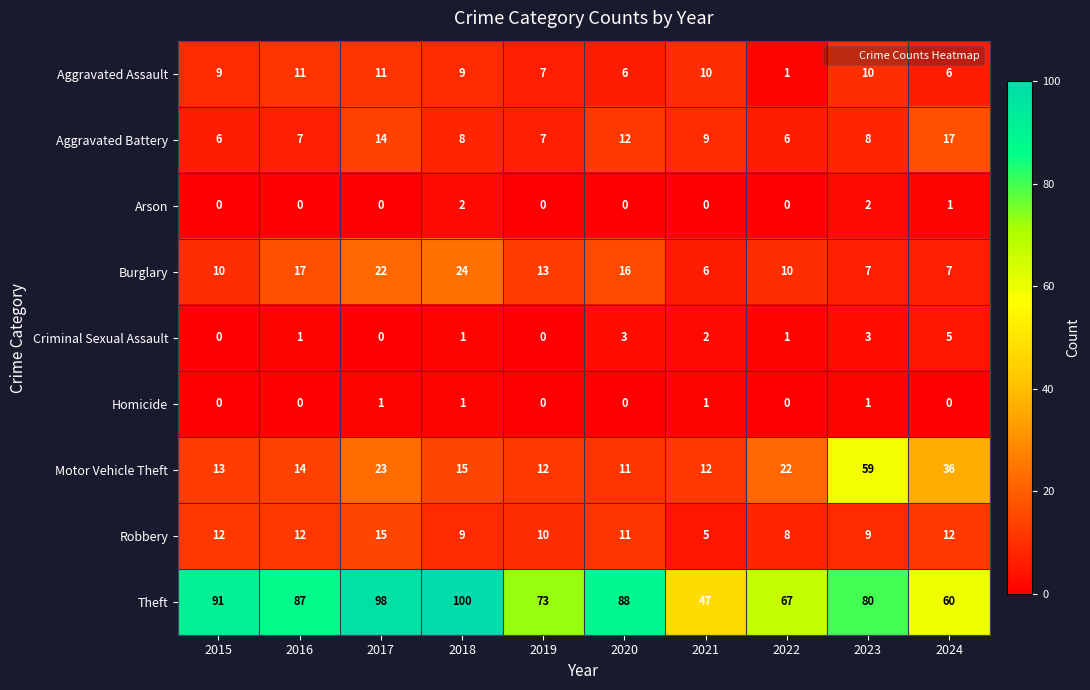

Where is Burglary nearest to the value 15?

2020